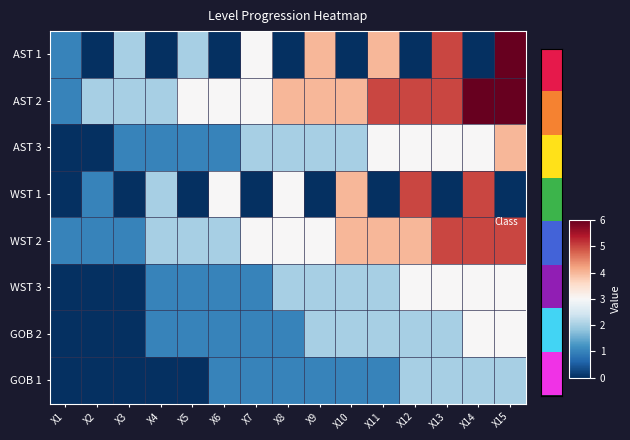

Which series has the largest total across all categories?

AST 2